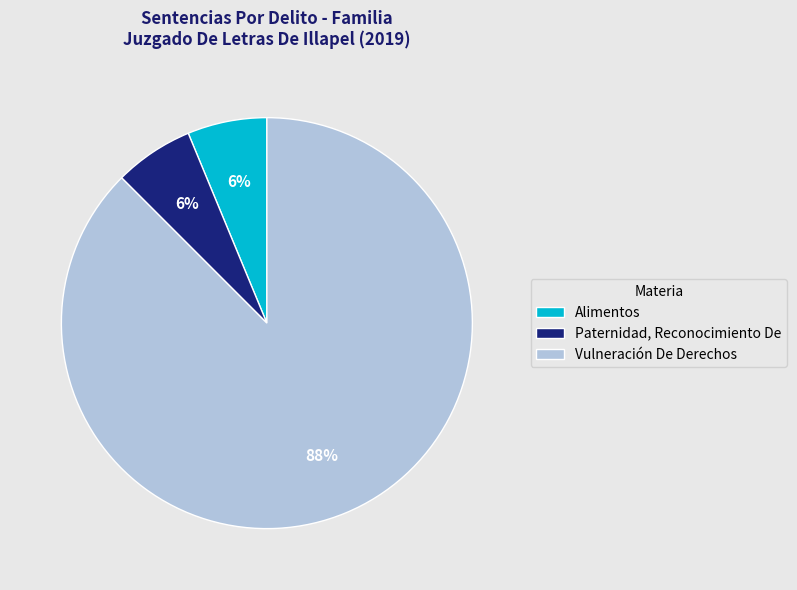

To the nearest percent, what percentage of the pie is Alimentos?

6%